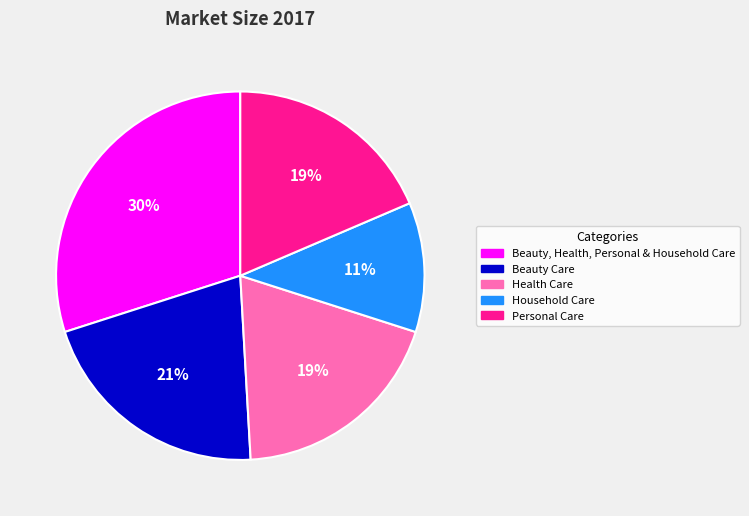

What is the smallest slice in the pie chart?

Household Care